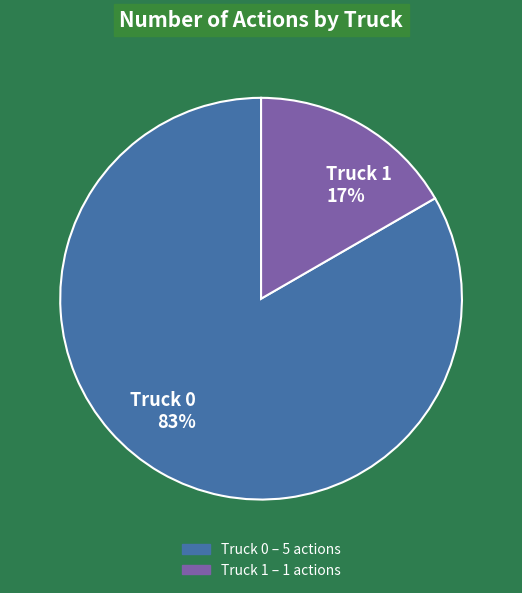

Is the sum of Truck 0 and Truck 1 greater than half?

Yes